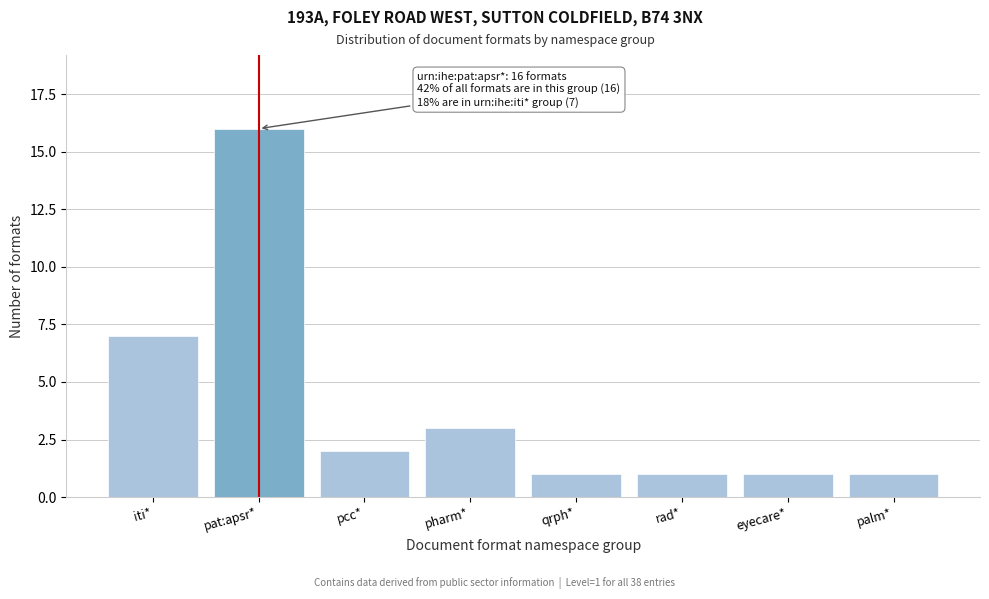

Reading right to left, what are all the values shown in this chart?

palm*=1	eyecare*=1	rad*=1	qrph*=1	pharm*=3	pcc*=2	pat:apsr*=16	iti*=7